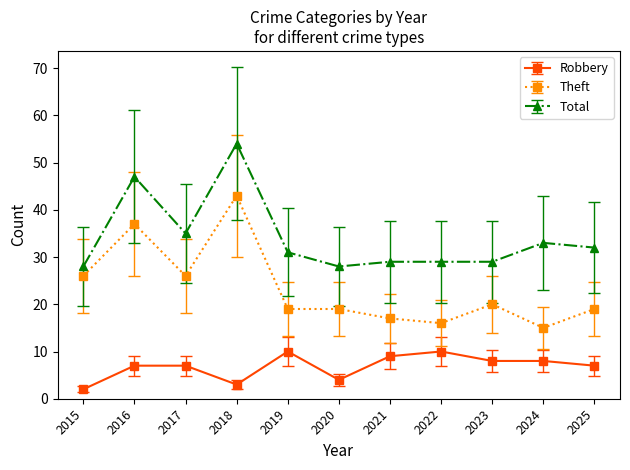

True or false: Theft and Robbery cross at least once.

False